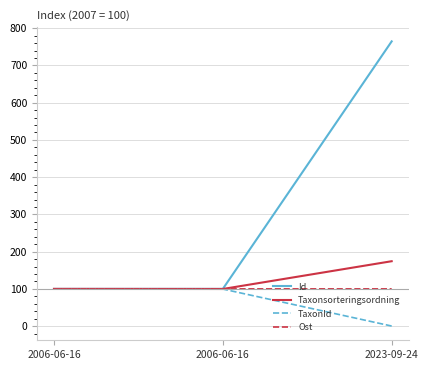

Is it true that TaxonId equals 0.2 at 2023-09-24?

False